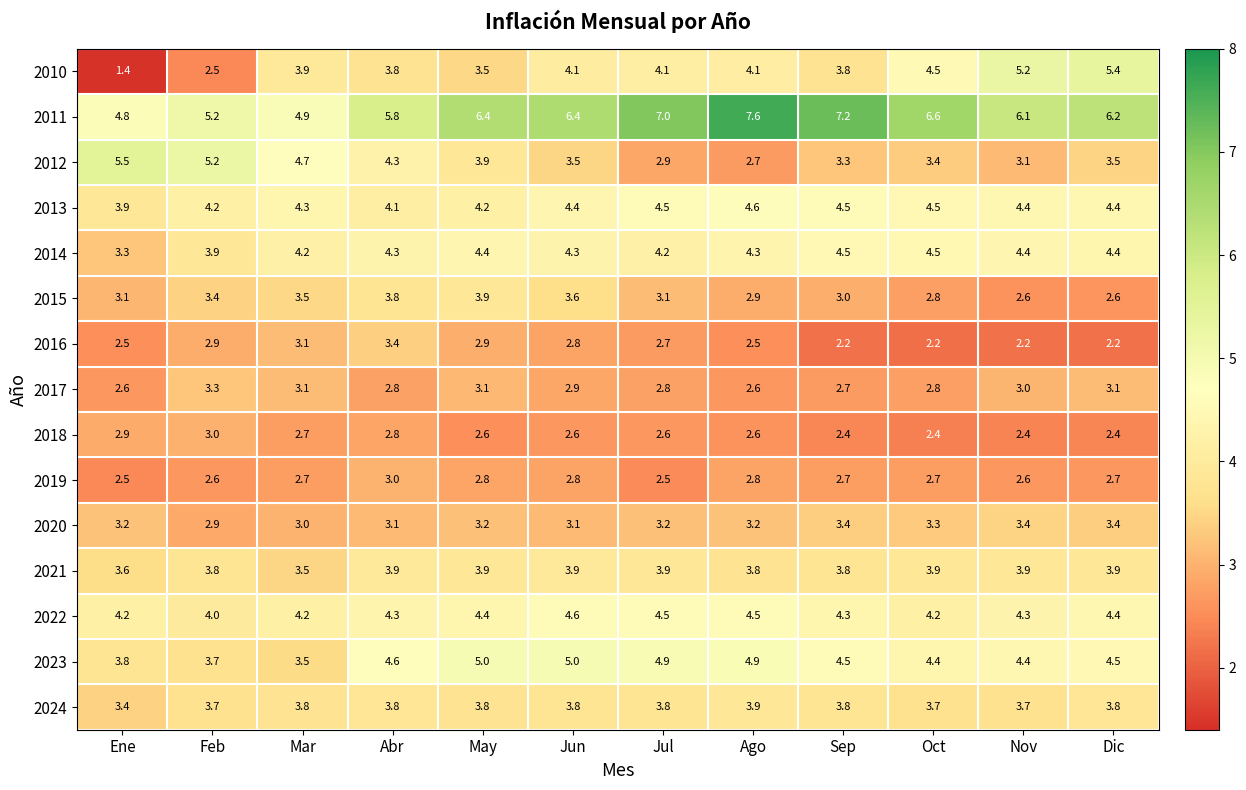

Which series changed the most between Jun and Oct?

2015